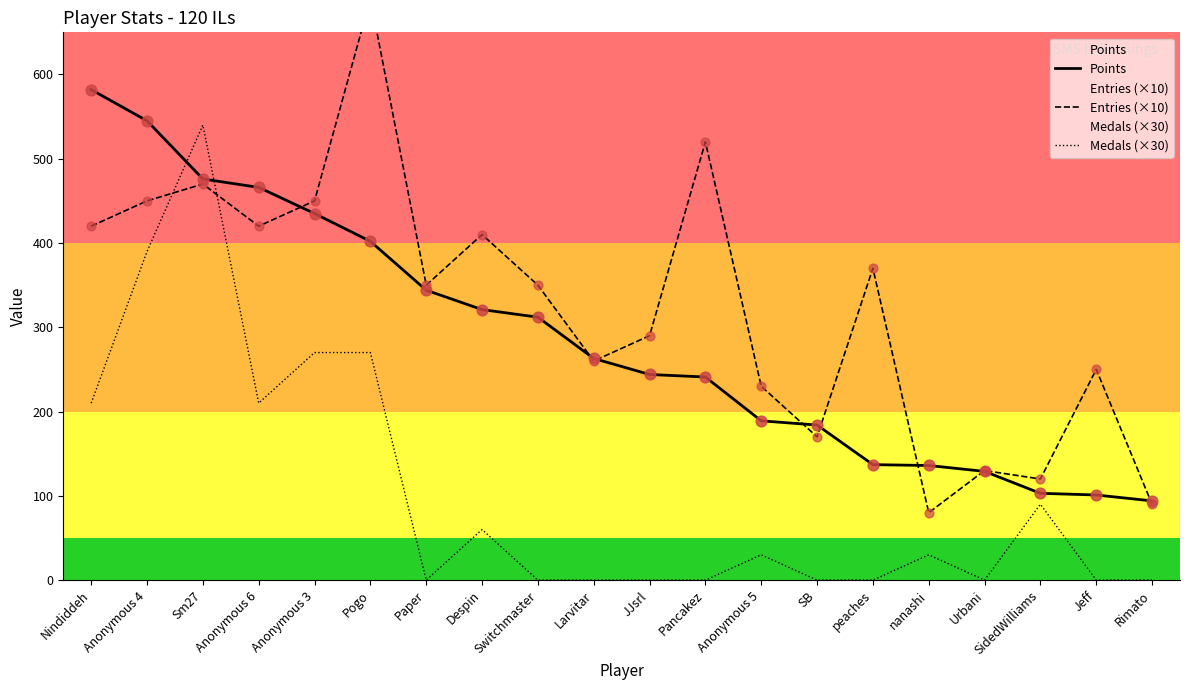

Is the value of Entries (×10) at Anonymous 3 greater than the value of Points at JJsrl?

Yes